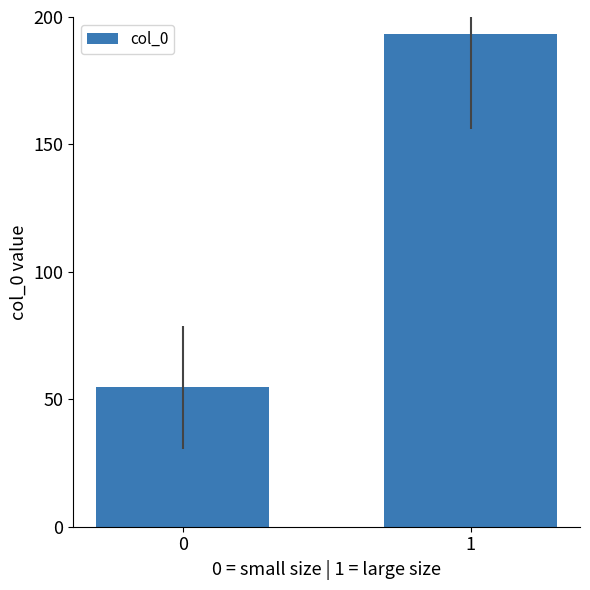

Reading right to left, extract all data points from this chart.

193.4	54.7